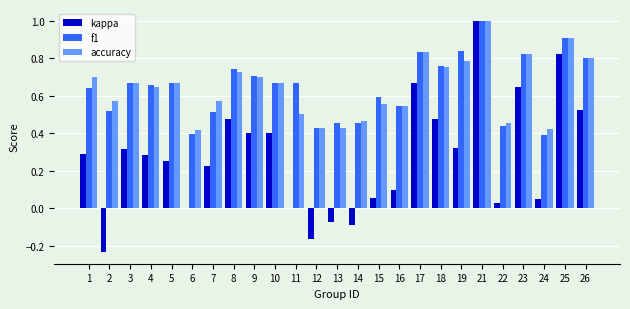

Which series changed the most between 5 and 25?

kappa